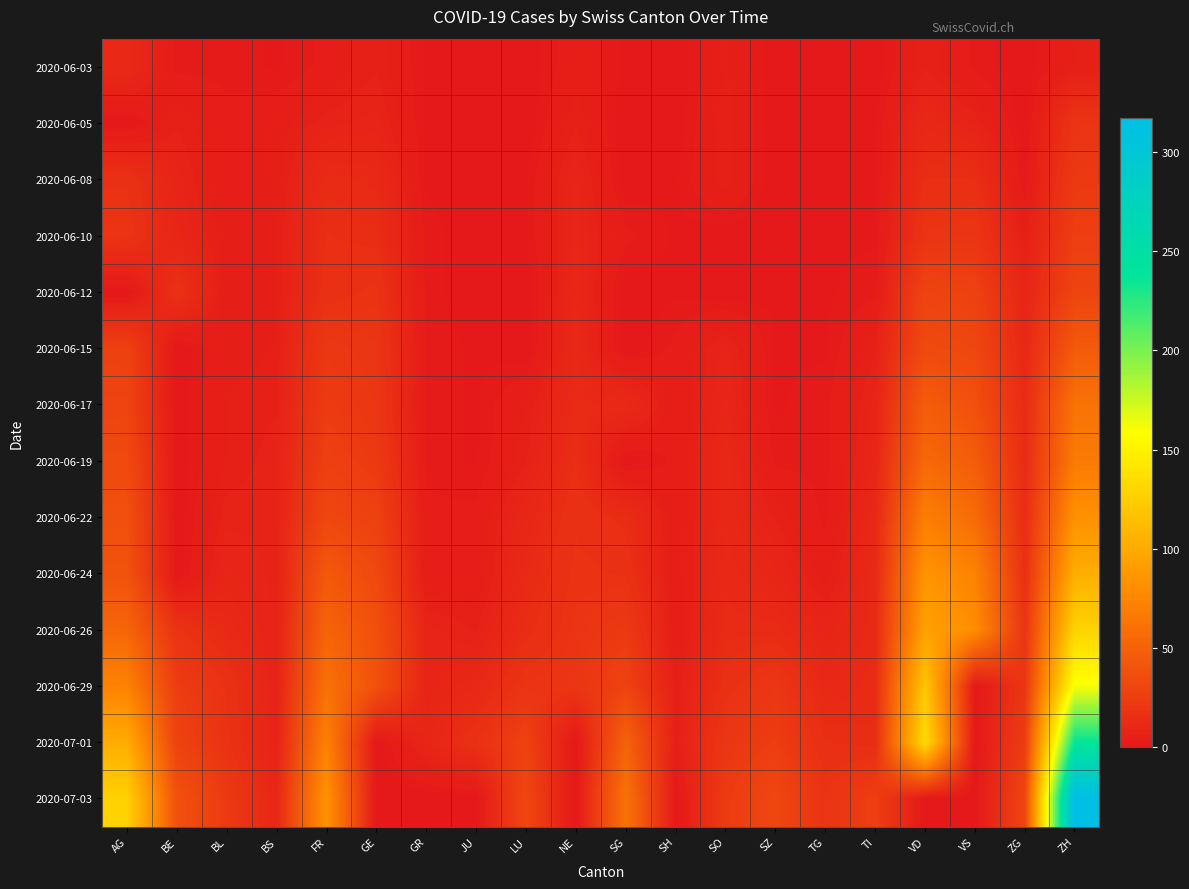

At GR, list the series in order from largest to smallest.

2020-07-01, 2020-06-26, 2020-06-29, 2020-06-22, 2020-06-24, 2020-06-10, 2020-06-12, 2020-06-15, 2020-06-17, 2020-06-19, 2020-06-03, 2020-06-05, 2020-06-08, 2020-07-03